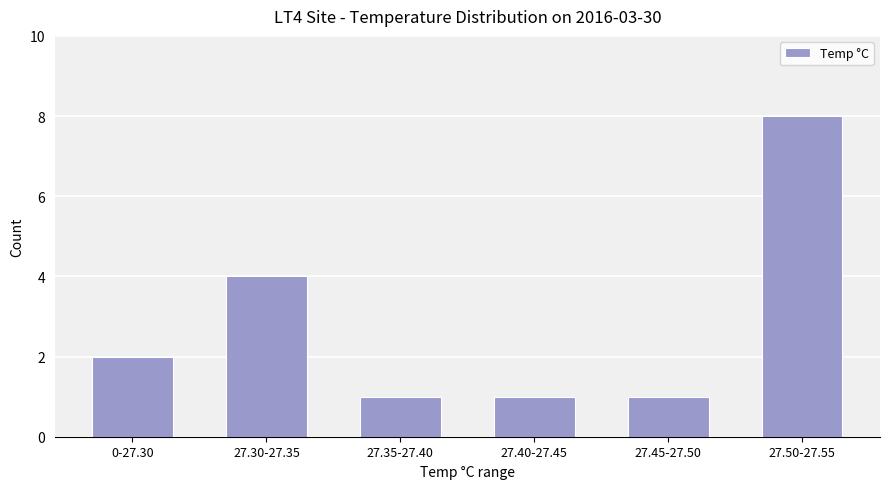

At which category does the chart reach its peak across all series?

27.50-27.55